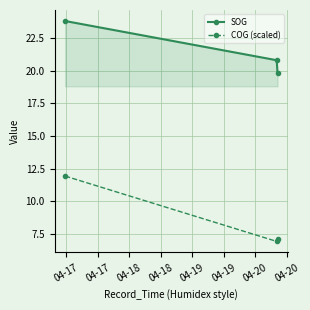

What is the smallest value displayed?

6.9